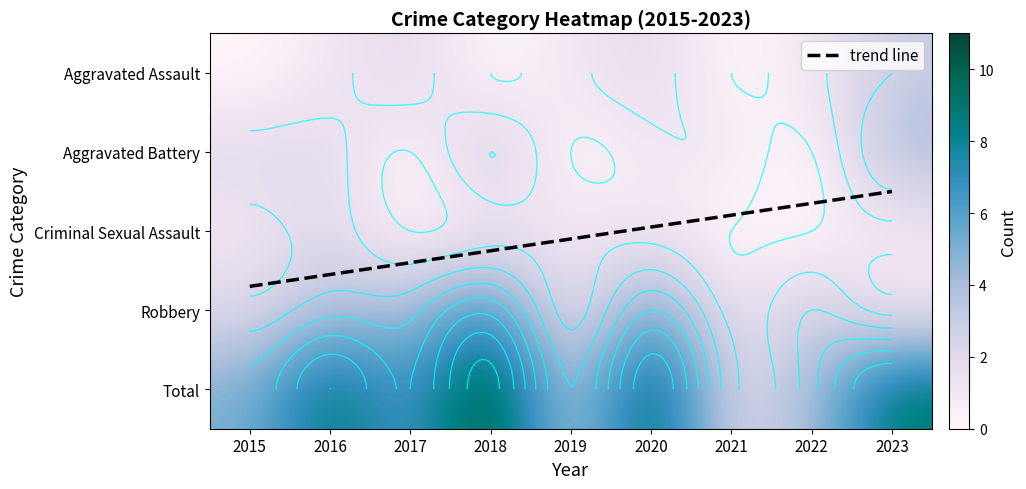

True or false: Total has a value of 1 at 2022.

False